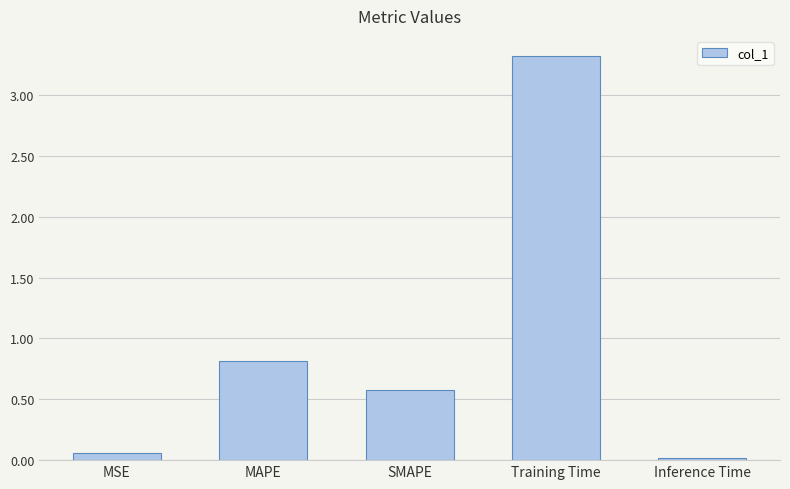

Rank the categories by value from highest to lowest.

Training Time, MAPE, SMAPE, MSE, Inference Time